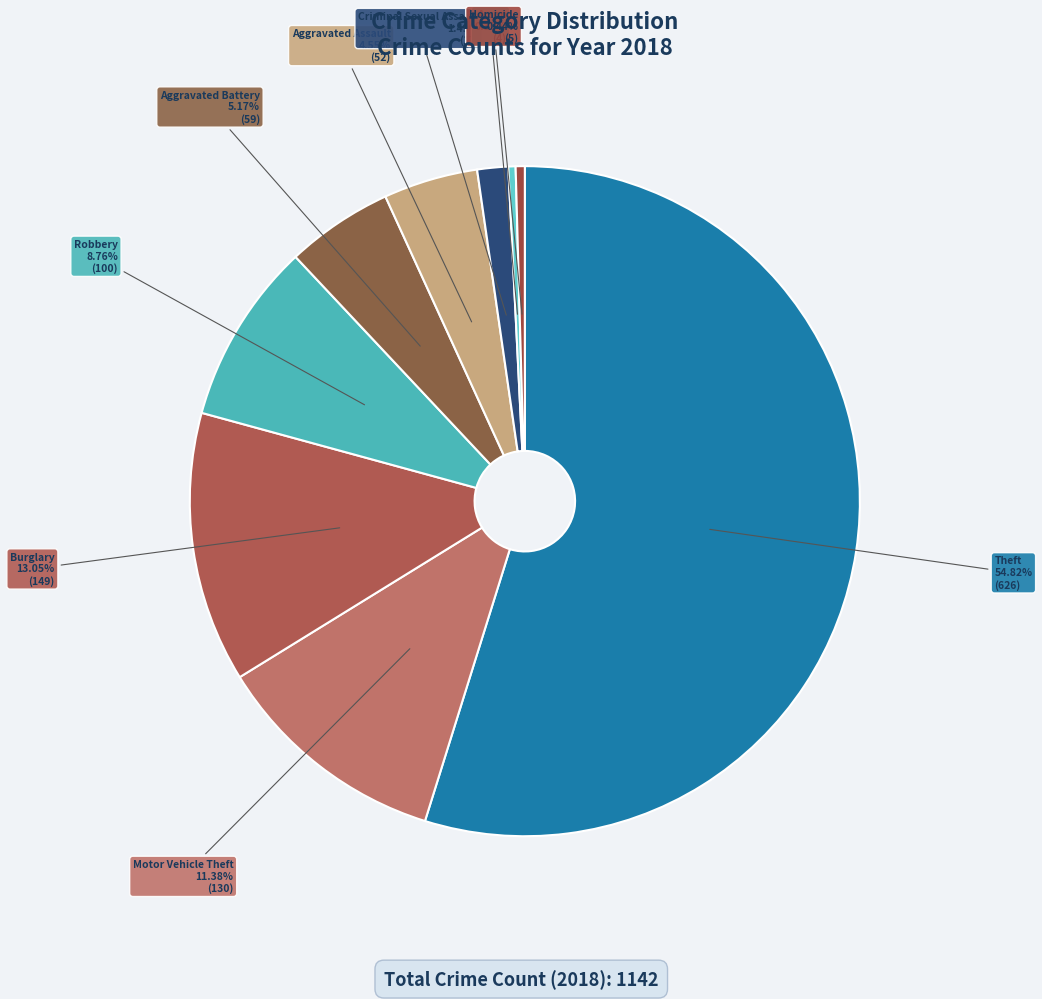

What percentage is the Robbery slice, to the nearest percent?

9%